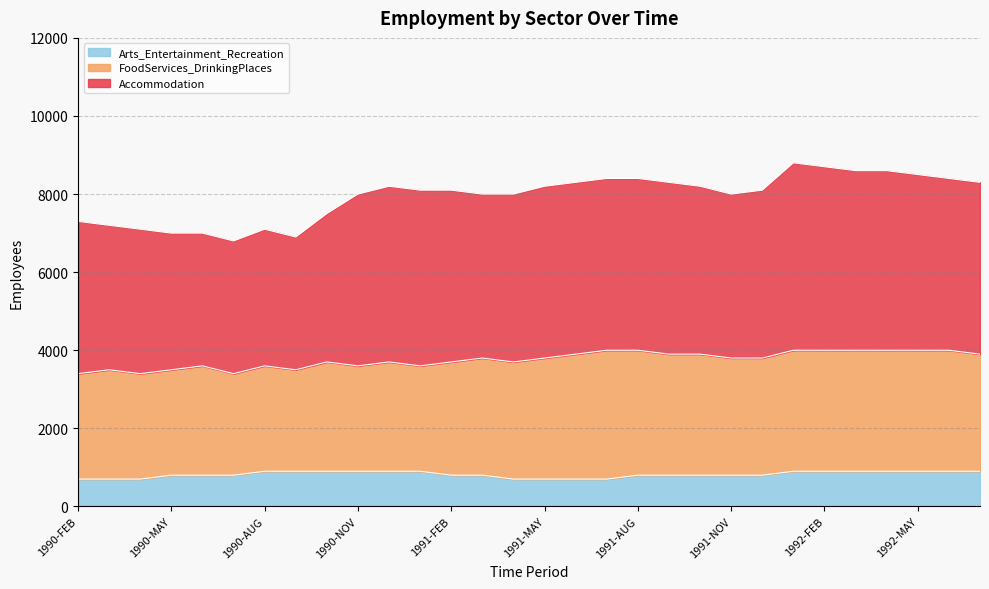

How many interior local valleys does the FoodServices_DrinkingPlaces series have?

4